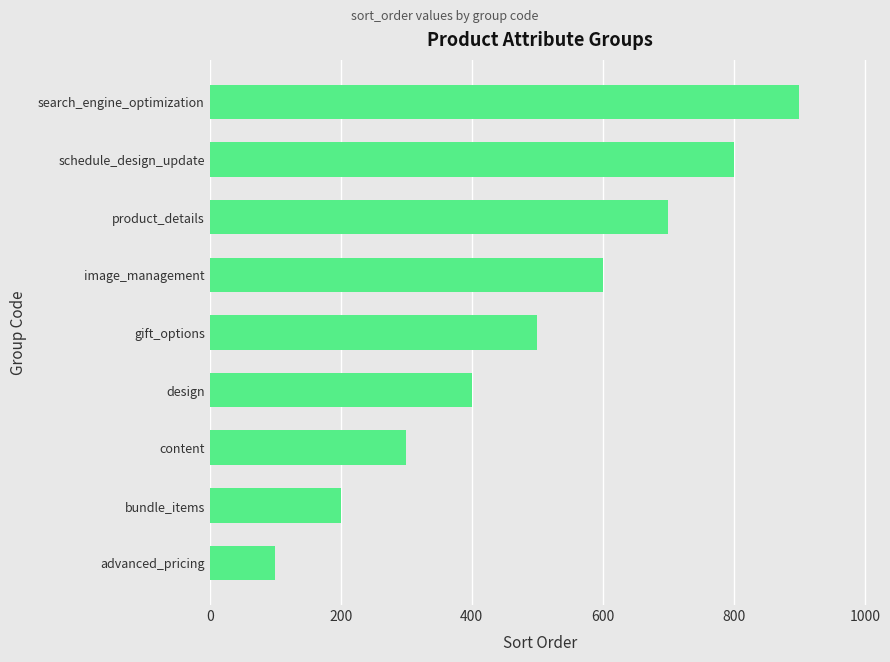

What is the average value?

500